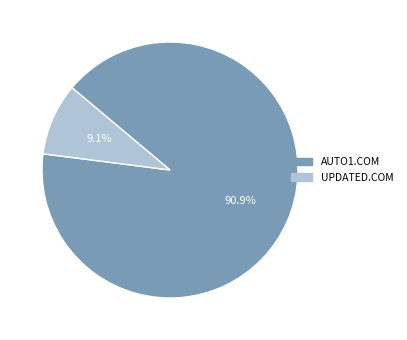

Count the number of slices in the pie.

2